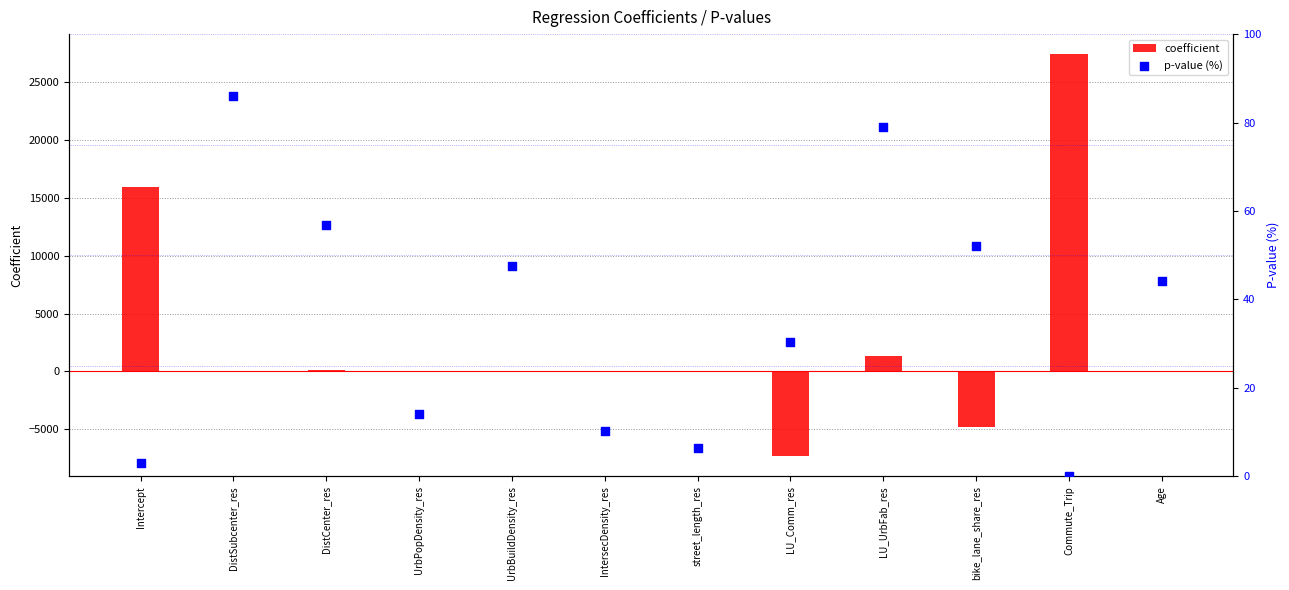

Which series has the widest spread of Y values?

coefficient